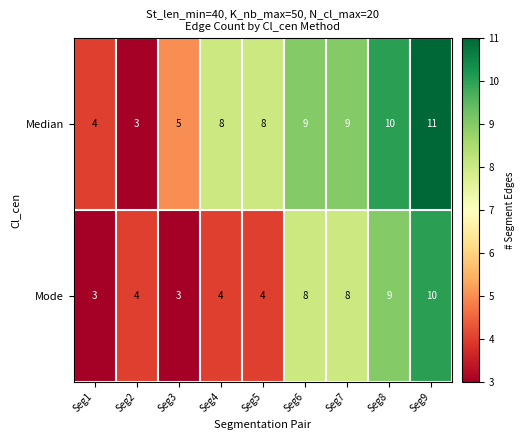

How many Mode values are between 4 and 8?

5